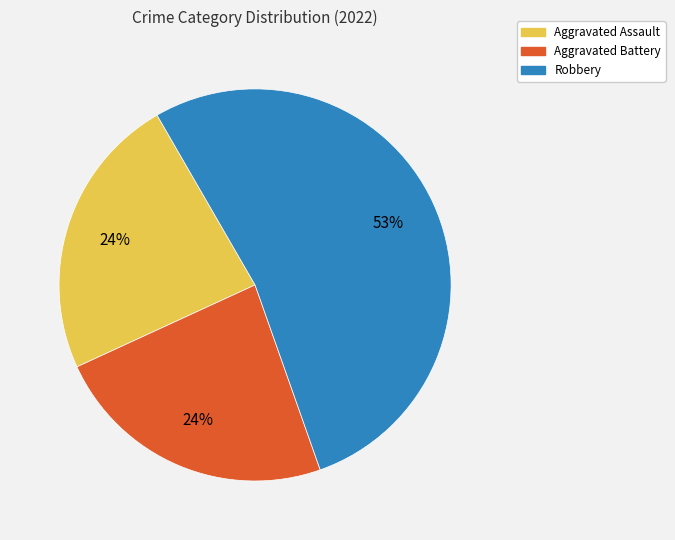

To the nearest percent, what is the average slice percentage?

33%